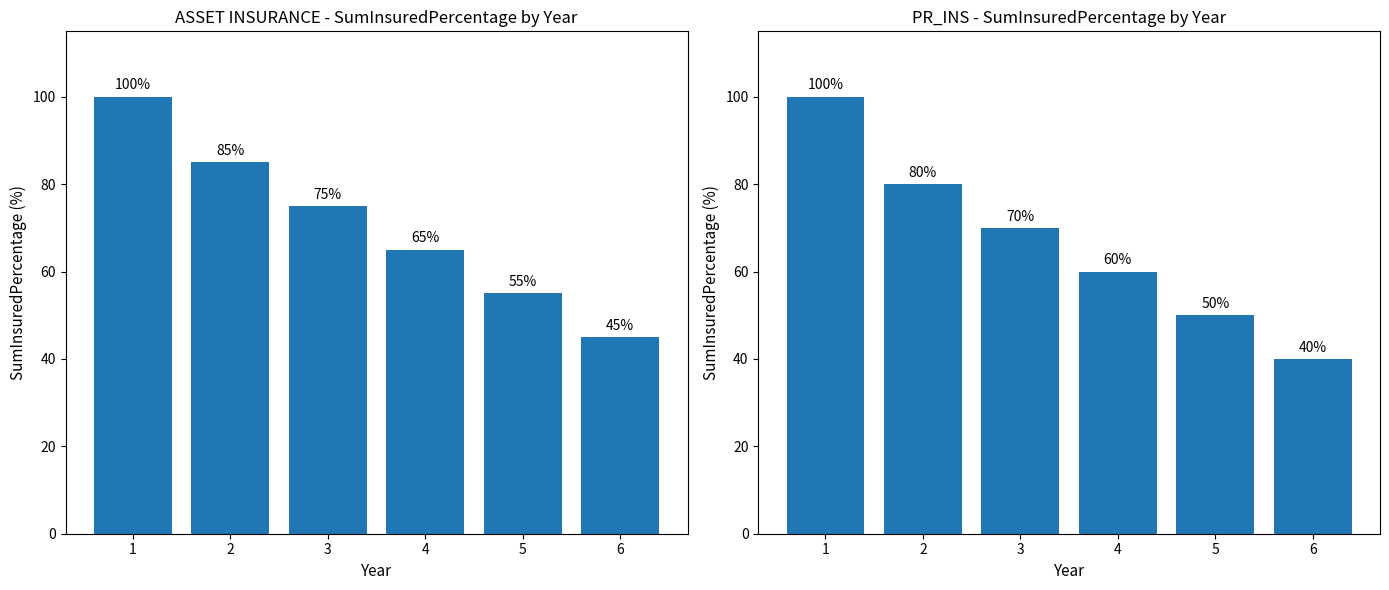

What is the value of the NEW bar at the 6th from the left?

45